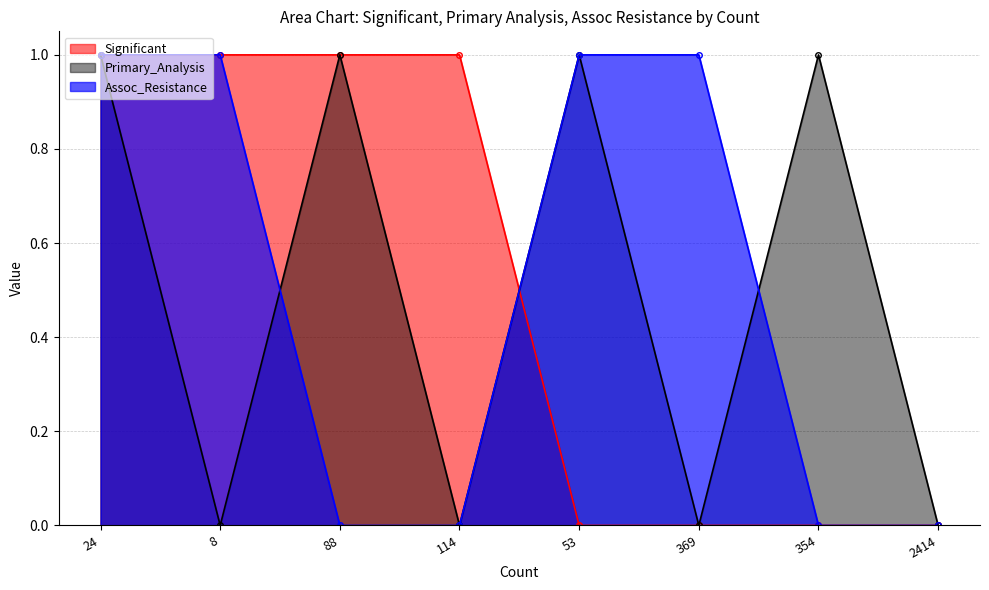

The Assoc_Resistance series shows 0 at 354. True or false?

True